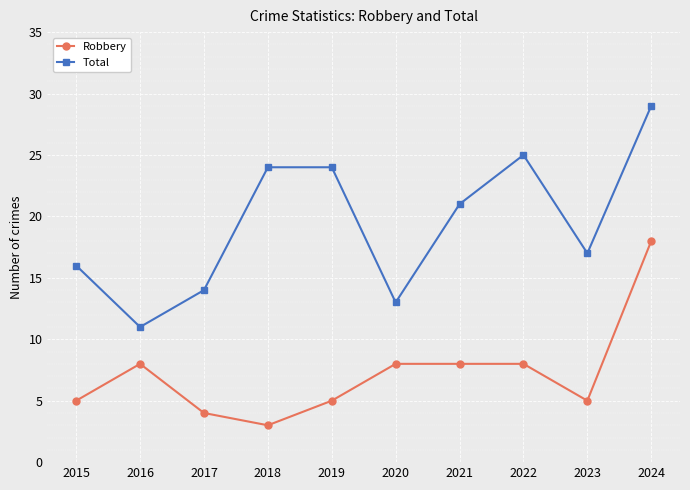

True or false: Robbery and Total intersect in this chart.

False